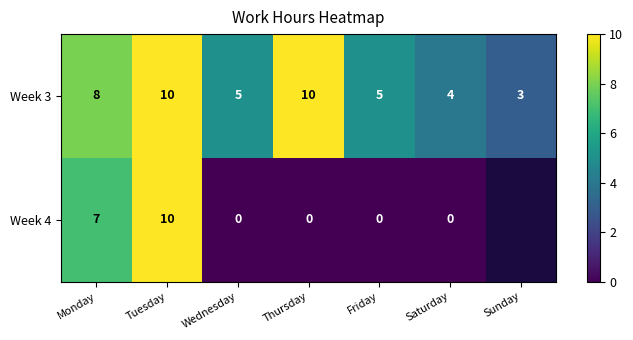

The value of Week 3 at Sunday is 2. True or false?

False